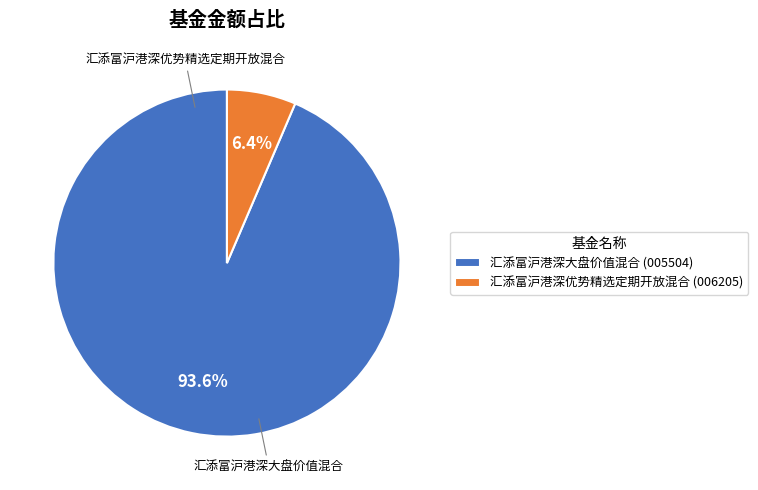

To the nearest percent, what is the difference between the 汇添富沪港深优势精选定期开放混合 and 汇添富沪港深大盘价值混合 slice percentages?

87%